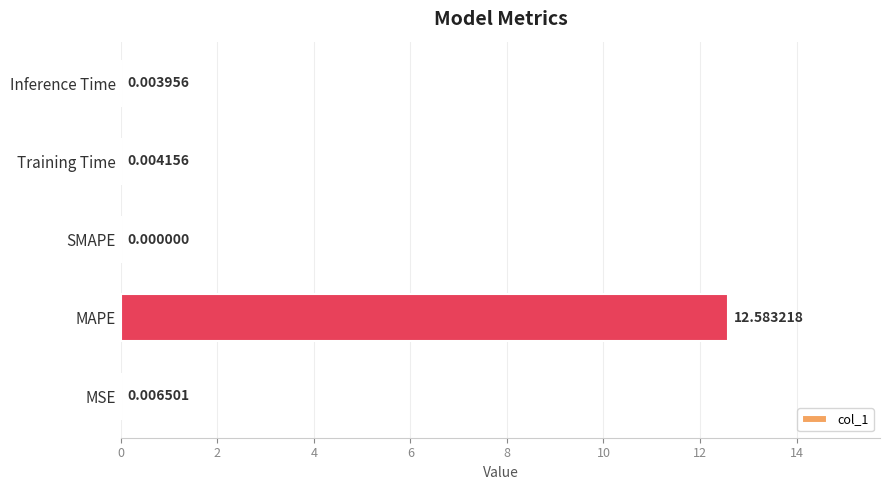

Which category has the highest value across all series?

MAPE